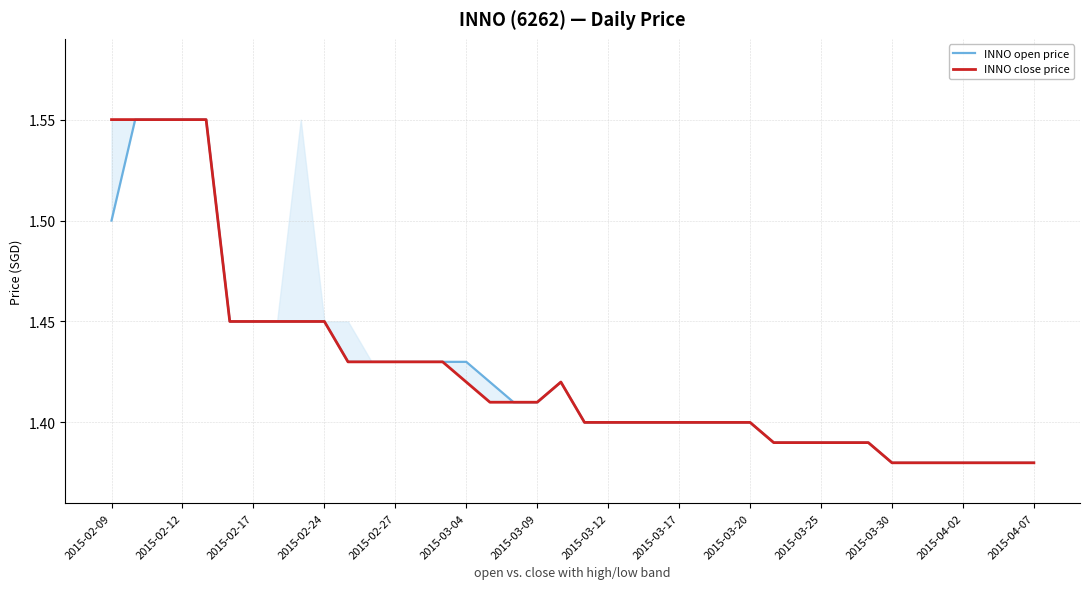

Which series changed the most between 2015-03-04 and 24?

INNO open price